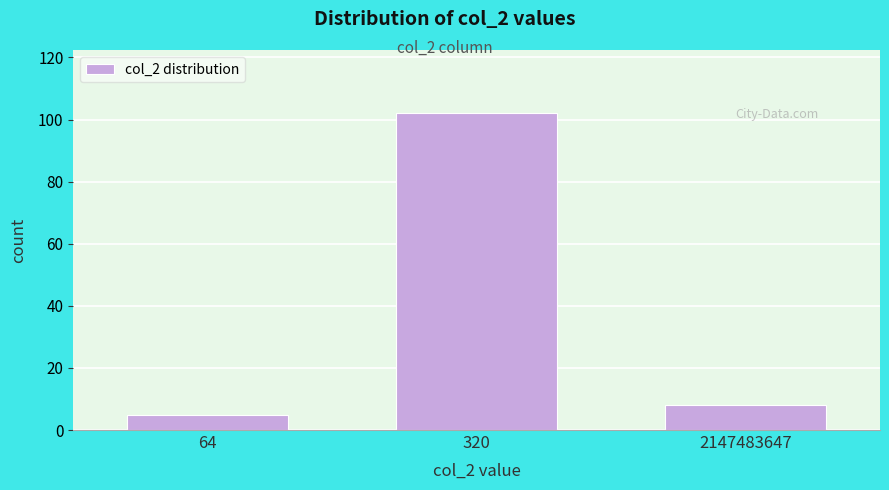

Reading right to left, what are all the values shown in this chart?

8	102	5